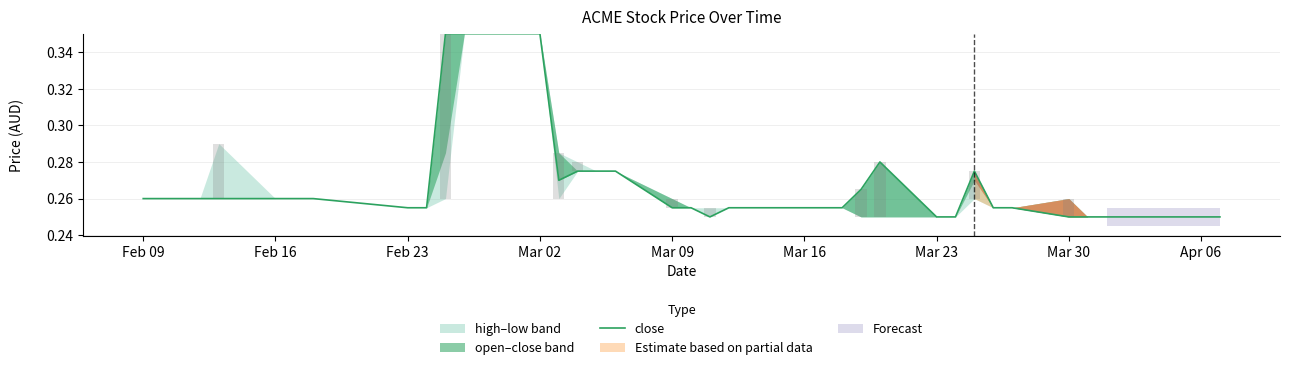

What is the difference between the second highest and minimum values?

0.1